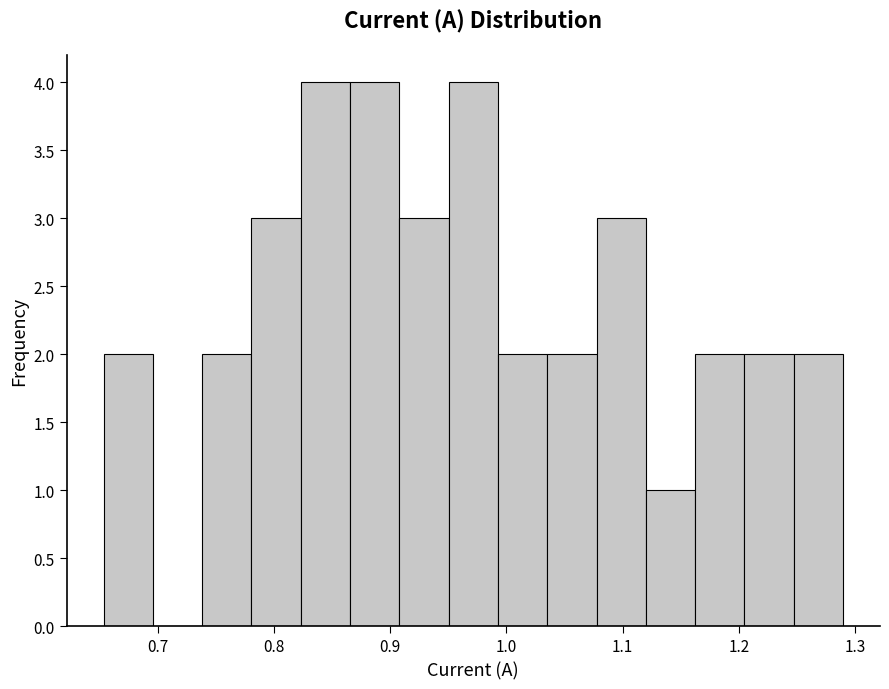

Reading left to right, list every bar in this chart as the range it spans on the x-axis followed by its height. Neither the bar edges nor the heights are printed on the chart, so give them approximately, as read against the axes.

0.65 to 0.70: 2
0.70 to 0.74: 0
0.74 to 0.78: 2
0.78 to 0.82: 3
0.82 to 0.87: 4
0.87 to 0.91: 4
0.91 to 0.95: 3
0.95 to 0.99: 4
0.99 to 1.04: 2
1.04 to 1.08: 2
1.08 to 1.12: 3
1.12 to 1.16: 1
1.16 to 1.20: 2
1.20 to 1.25: 2
1.25 to 1.29: 2